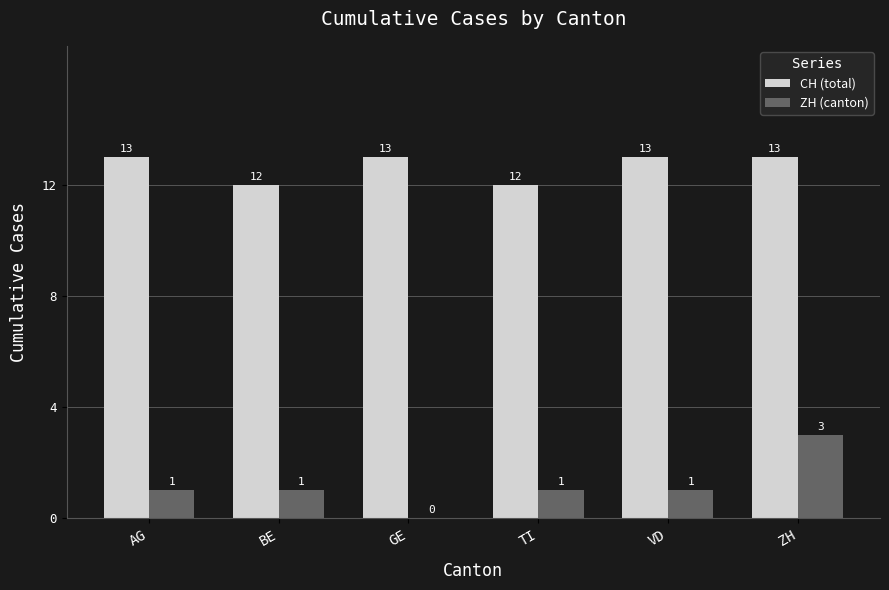

What is the sum of all ZH (canton) values?

7